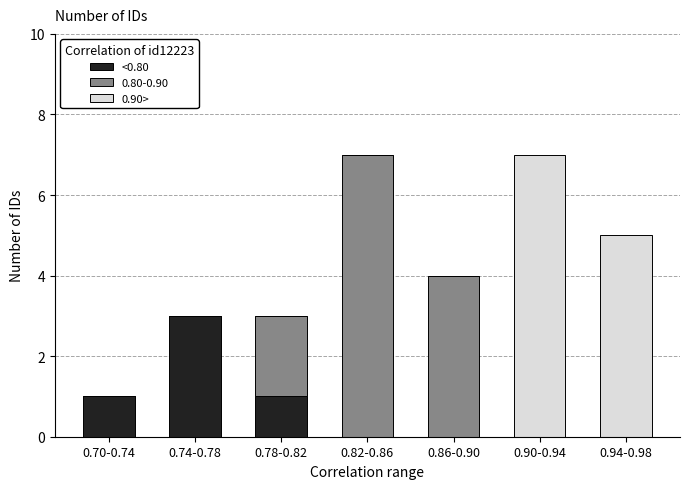

Reading left to right, transcribe the values for <0.80.

0.70-0.74=1	0.74-0.78=3	0.78-0.82=1	0.82-0.86=0	0.86-0.90=0	0.90-0.94=0	0.94-0.98=0